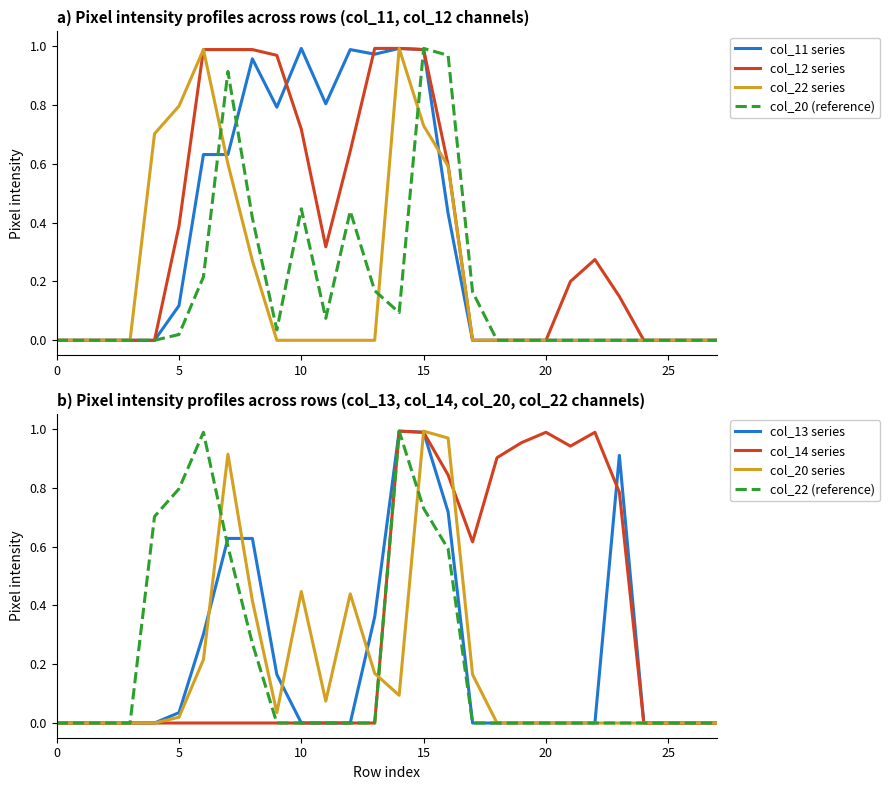

Reading left to right, extract all data points from this chart.

col_13: 0.0	0.0	0.0	0.0	0.0	0.0	0.3	0.6	0.6	0.2	0.0	0.0	0.0	0.4	1.0	1.0	0.7	0.0	0.0	0.0	0.0	0.0	0.0	0.9	0.0	0.0	0.0	0.0
col_20: 0.0	0.0	0.0	0.0	0.0	0.0	0.2	0.9	0.4	0.0	0.4	0.1	0.4	0.2	0.1	1.0	1.0	0.2	0.0	0.0	0.0	0.0	0.0	0.0	0.0	0.0	0.0	0.0
col_12: 0.0	0.0	0.0	0.0	0.0	0.4	1.0	1.0	1.0	1.0	0.7	0.3	0.6	1.0	1.0	1.0	0.6	0.0	0.0	0.0	0.0	0.2	0.3	0.1	0.0	0.0	0.0	0.0
col_11: 0.0	0.0	0.0	0.0	0.0	0.1	0.6	0.6	1.0	0.8	1.0	0.8	1.0	1.0	1.0	1.0	0.4	0.0	0.0	0.0	0.0	0.0	0.0	0.0	0.0	0.0	0.0	0.0
col_22: 0.0	0.0	0.0	0.0	0.7	0.8	1.0	0.6	0.3	0.0	0.0	0.0	0.0	0.0	1.0	0.7	0.6	0.0	0.0	0.0	0.0	0.0	0.0	0.0	0.0	0.0	0.0	0.0
col_14: 0.0	0.0	0.0	0.0	0.0	0.0	0.0	0.0	0.0	0.0	0.0	0.0	0.0	0.0	1.0	1.0	0.8	0.6	0.9	1.0	1.0	0.9	1.0	0.8	0.0	0.0	0.0	0.0